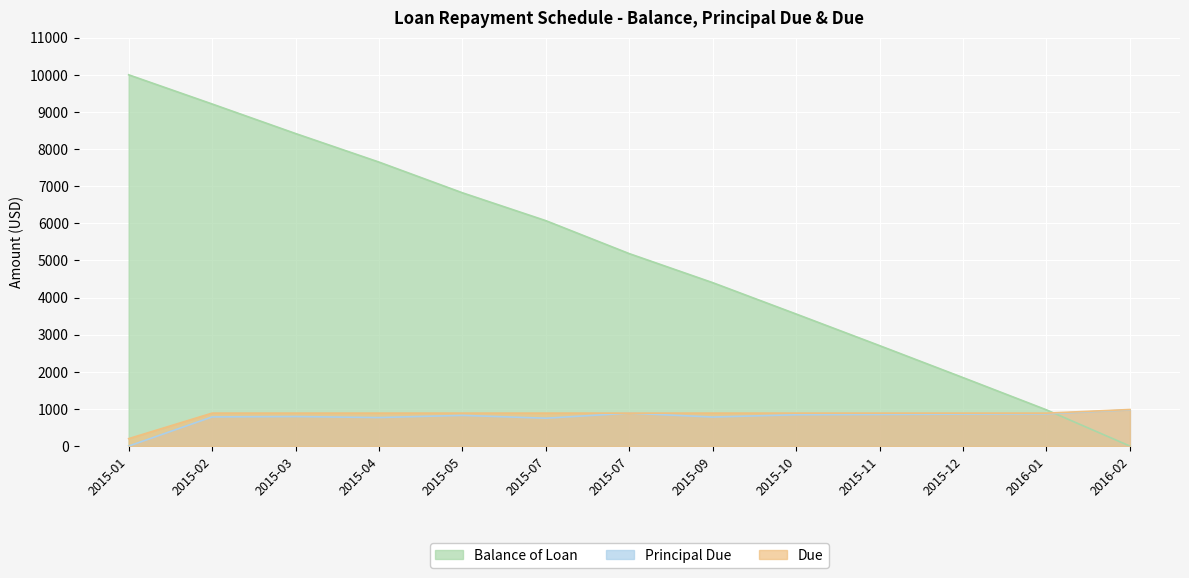

Between which two adjacent categories do Due and Balance of Loan first intersect?

2016-01 and 2016-02